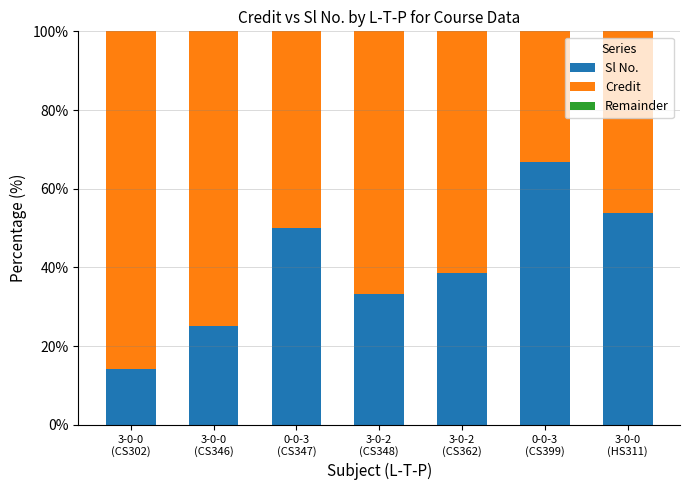

What is the sum of all Sl No. values?

281.6